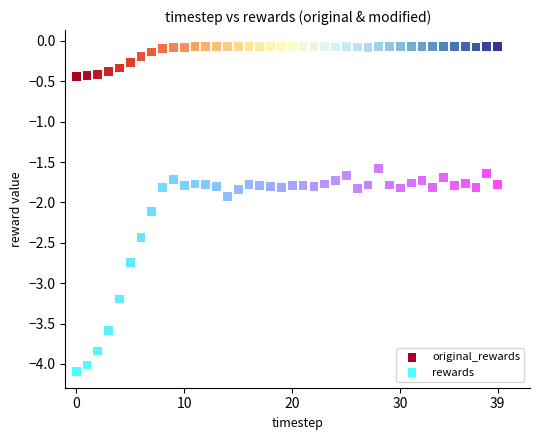

Which series has the largest Y range (max minus min)?

rewards